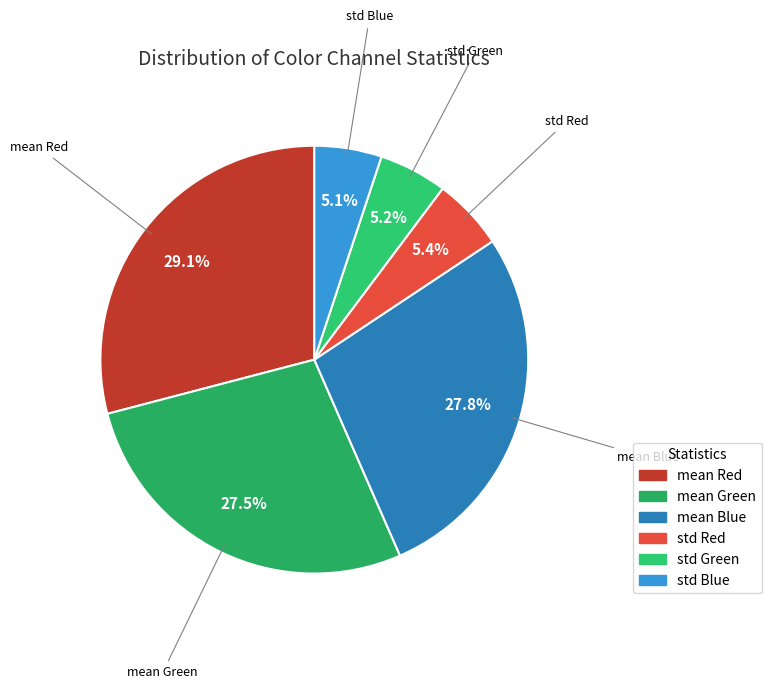

Which category has the biggest portion of the pie?

mean Red